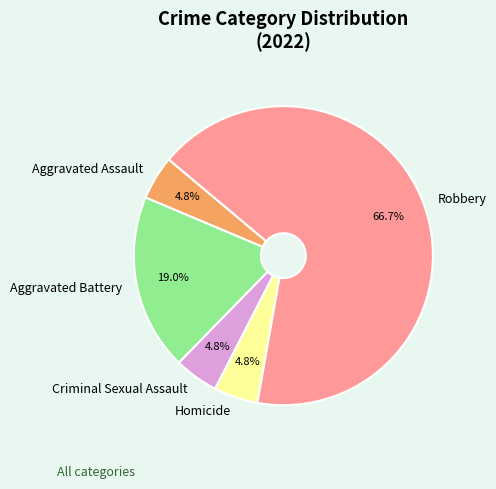

Which has a higher value, Homicide or Aggravated Battery?

Aggravated Battery